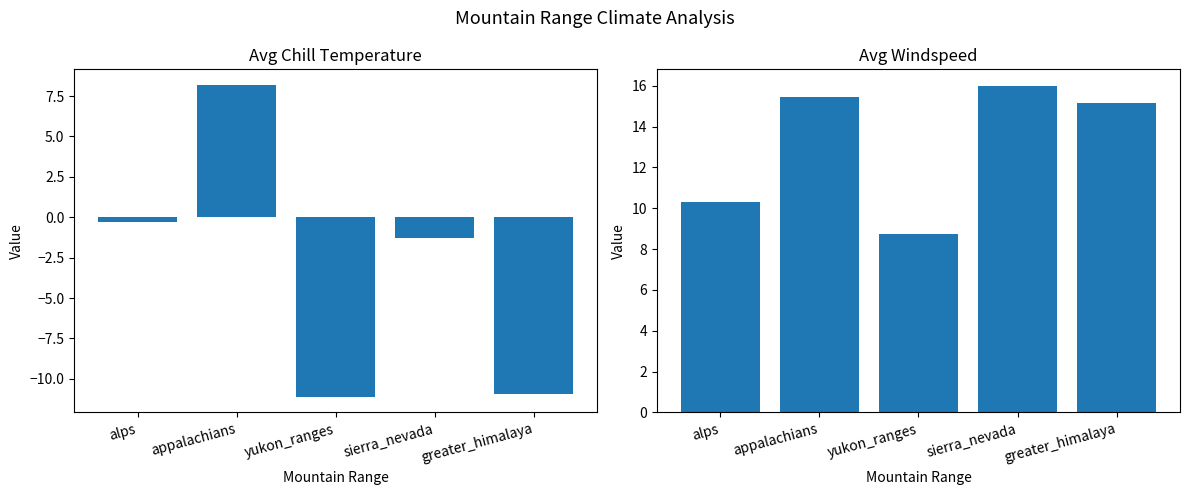

Which series has the widest spread of values?

avg_chill